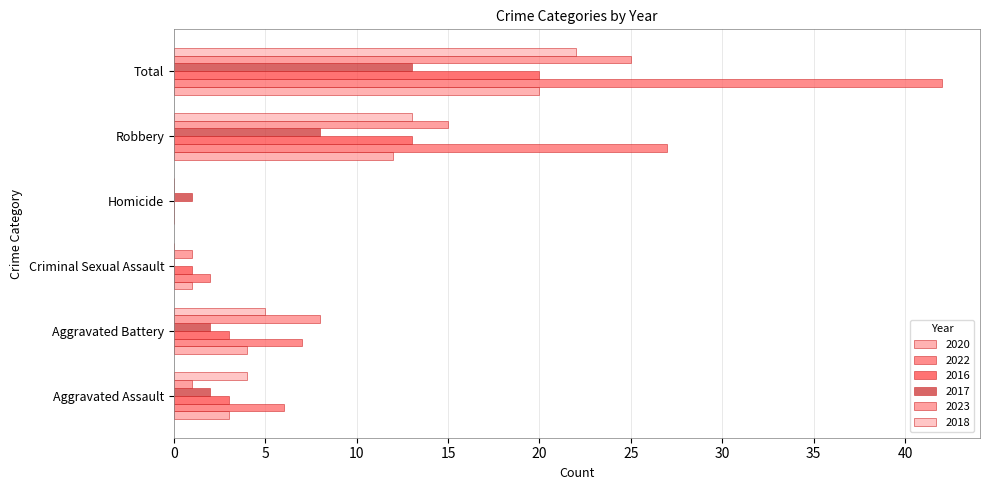

Reading right to left, what are all the values shown in this chart?

2020: Total=20	Robbery=12	Homicide=0	Criminal Sexual Assault=1	Aggravated Battery=4	Aggravated Assault=3
2022: Total=42	Robbery=27	Homicide=0	Criminal Sexual Assault=2	Aggravated Battery=7	Aggravated Assault=6
2016: Total=20	Robbery=13	Homicide=0	Criminal Sexual Assault=1	Aggravated Battery=3	Aggravated Assault=3
2017: Total=13	Robbery=8	Homicide=1	Criminal Sexual Assault=0	Aggravated Battery=2	Aggravated Assault=2
2023: Total=25	Robbery=15	Homicide=0	Criminal Sexual Assault=1	Aggravated Battery=8	Aggravated Assault=1
2018: Total=22	Robbery=13	Homicide=0	Criminal Sexual Assault=0	Aggravated Battery=5	Aggravated Assault=4